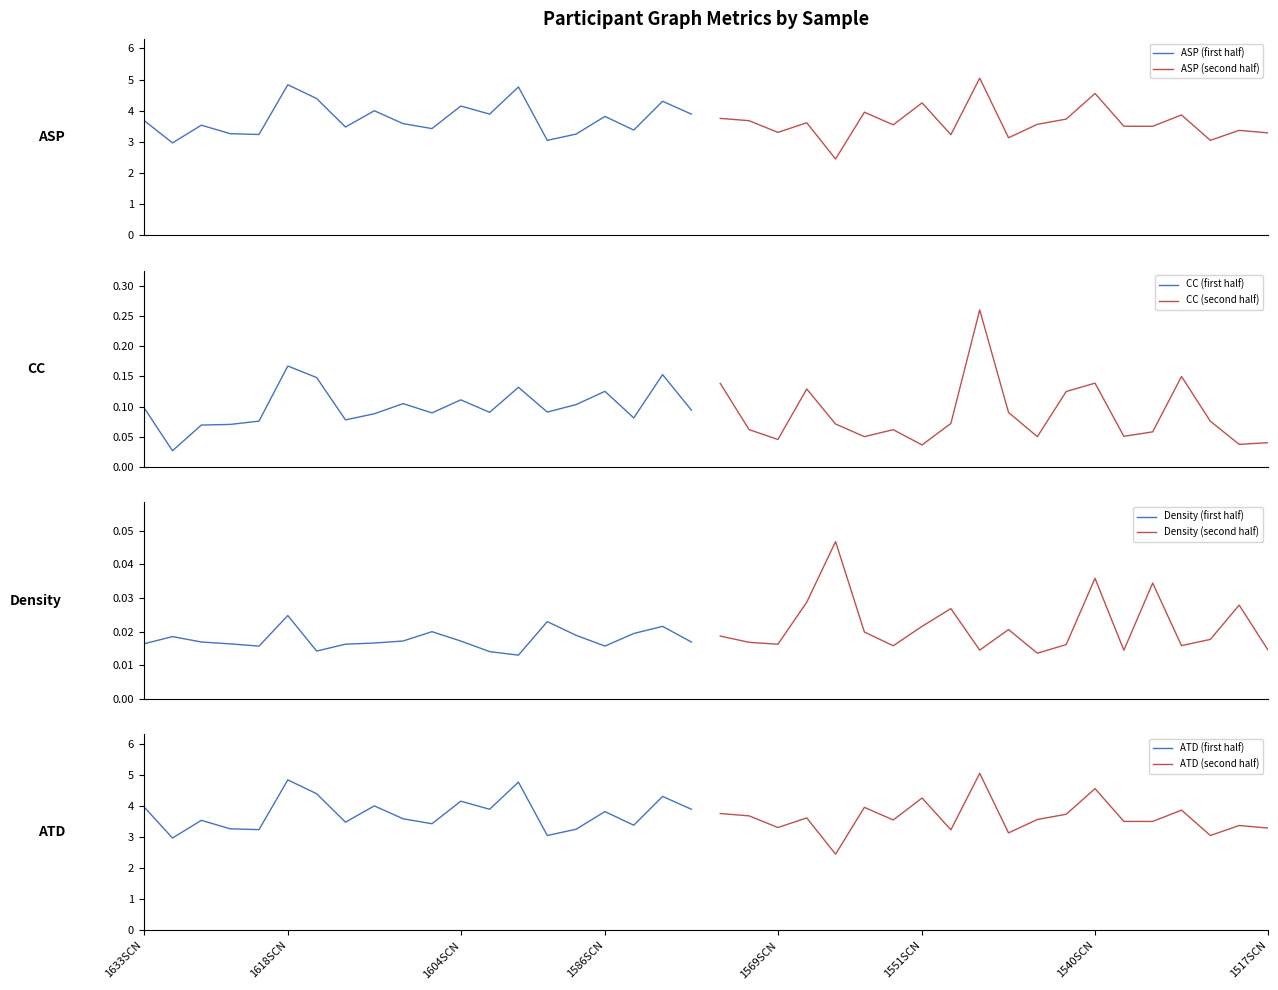

How many values in the ATD series exceed 3?

38